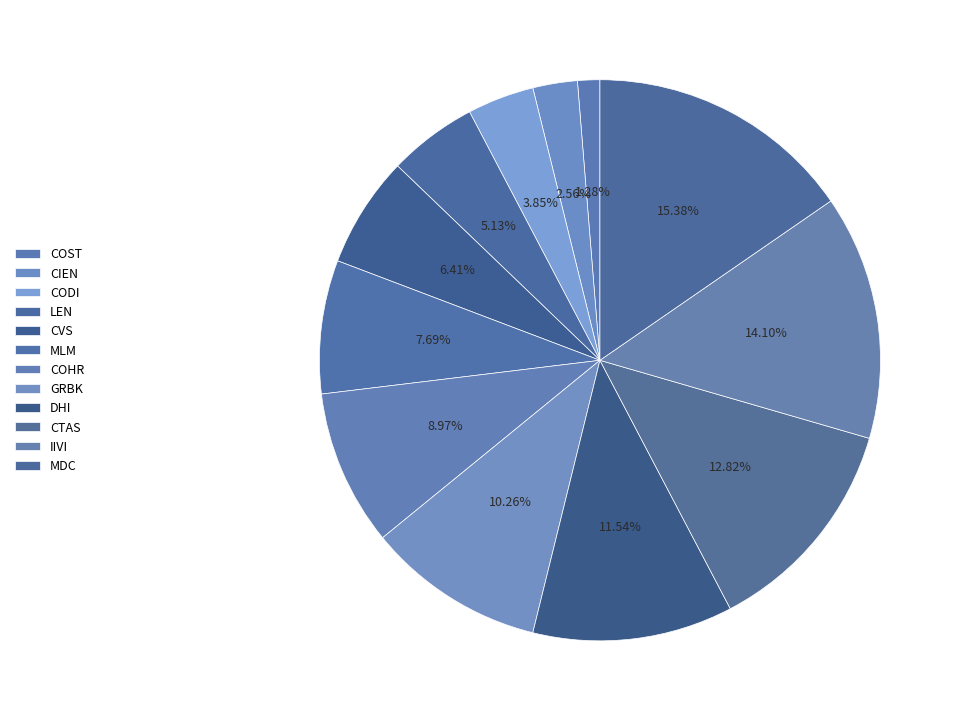

Is CODI the majority of the pie?

No